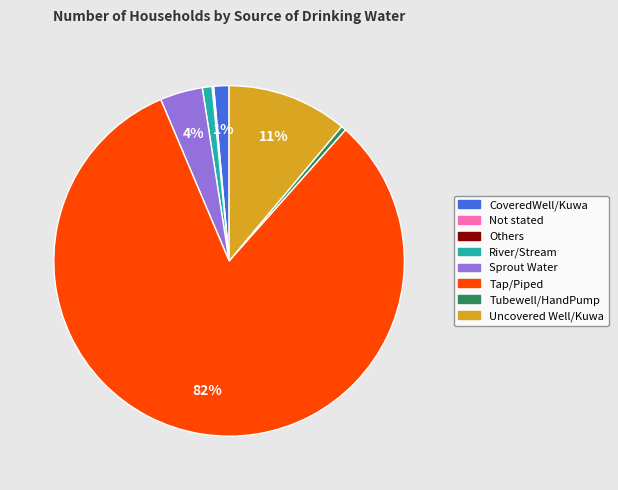

Which category accounts for the majority?

Tap/Piped